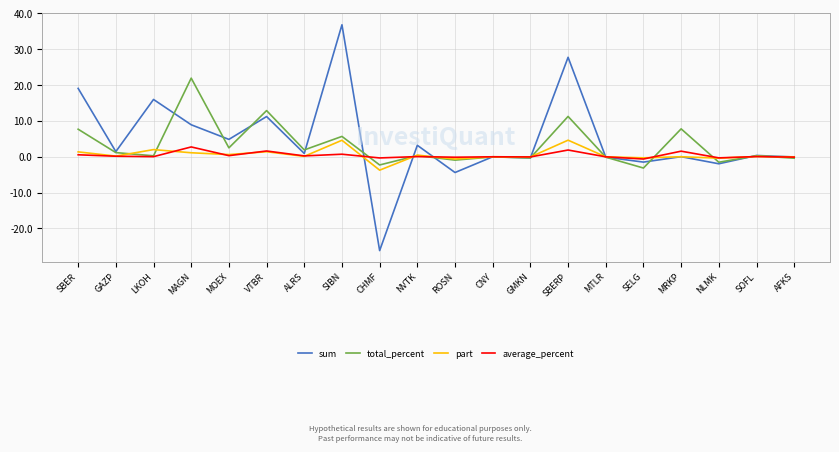

What is the highest value of the sum series?

36.9